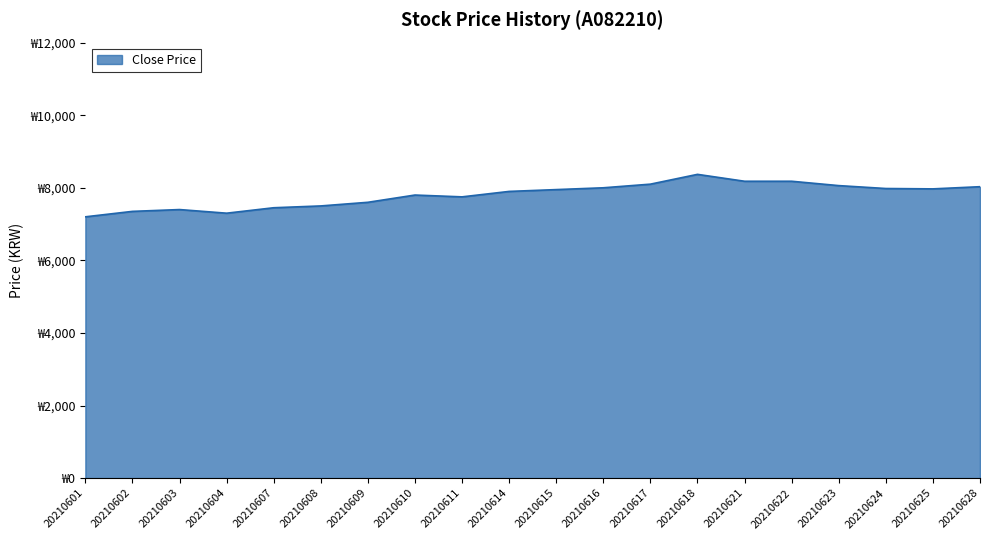

Which label corresponds to the largest value in the chart?

20210618